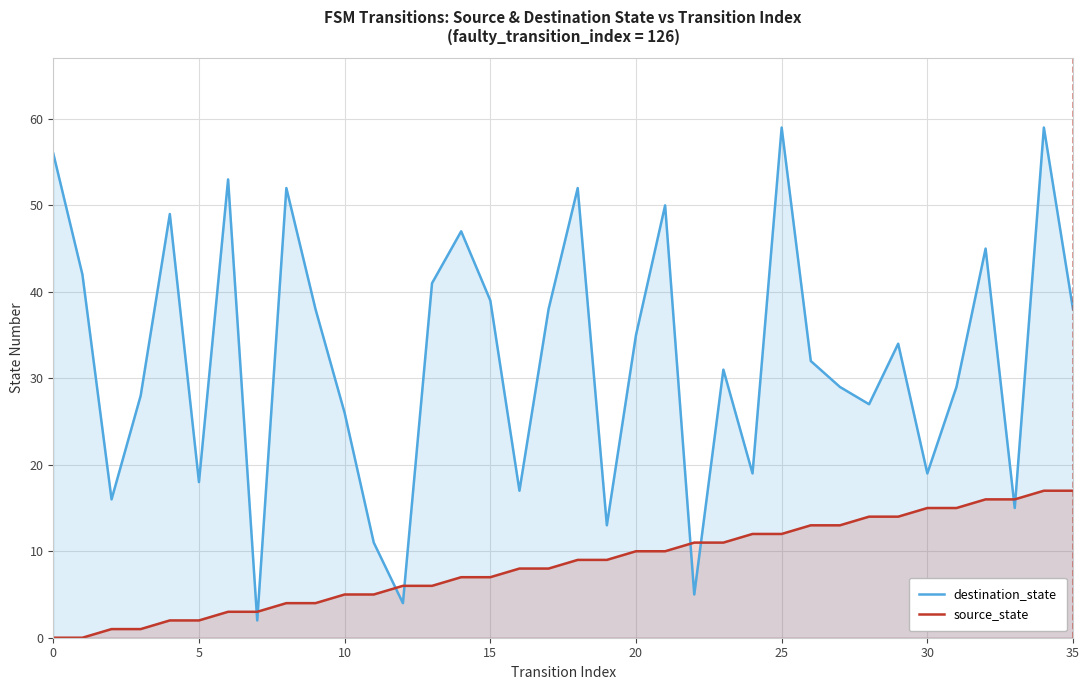

What is the difference between the highest and lowest values at 14?

40